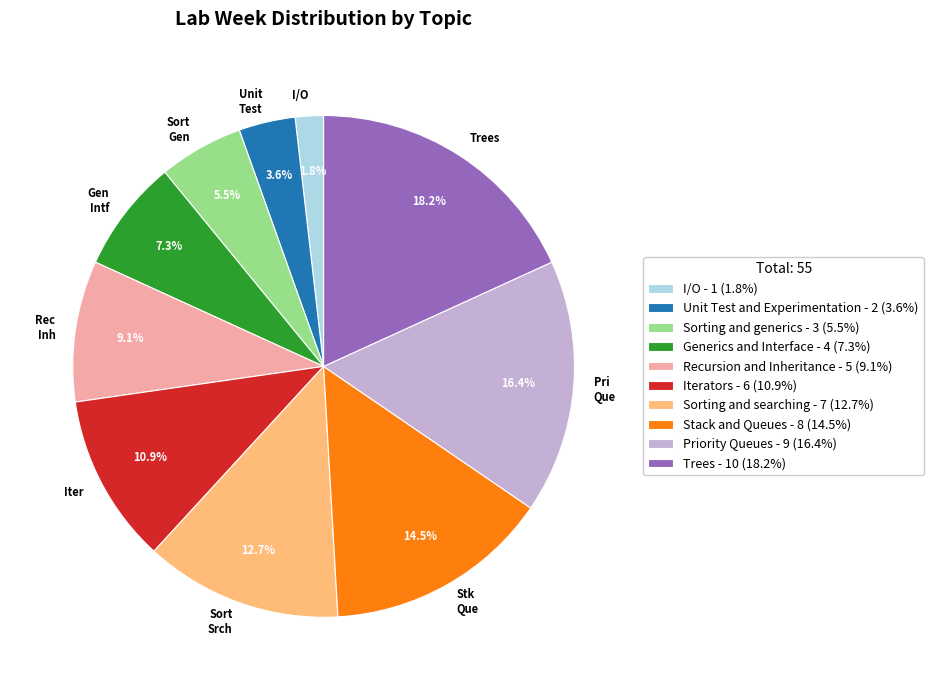

Count the number of slices in the pie.

10